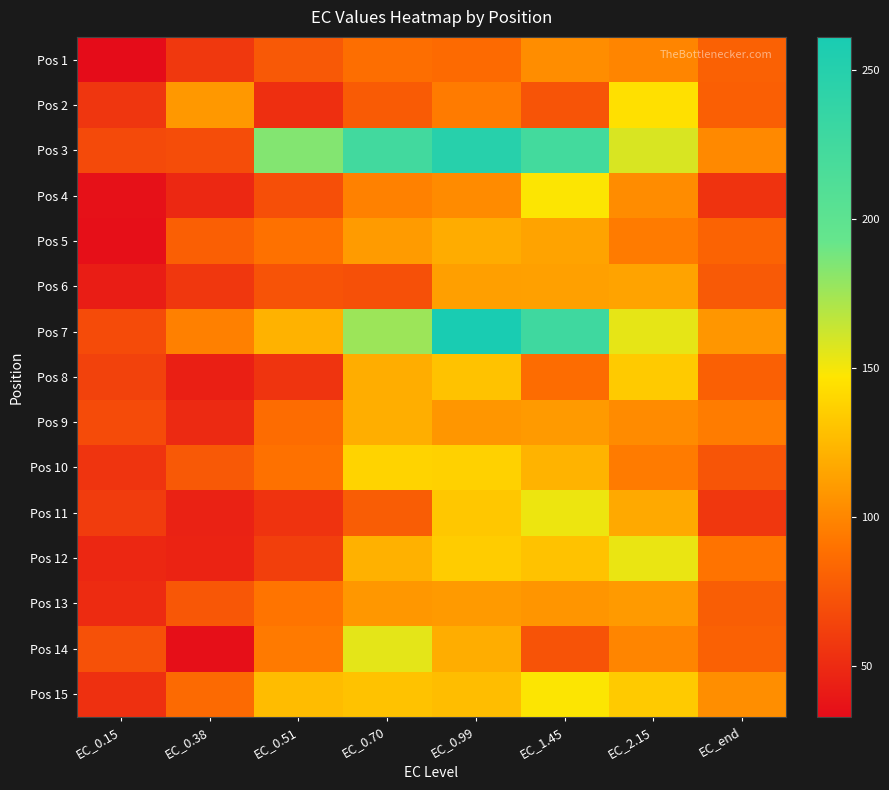

Between EC_1.45 and EC_end, which series saw the biggest shift?

Pos 3